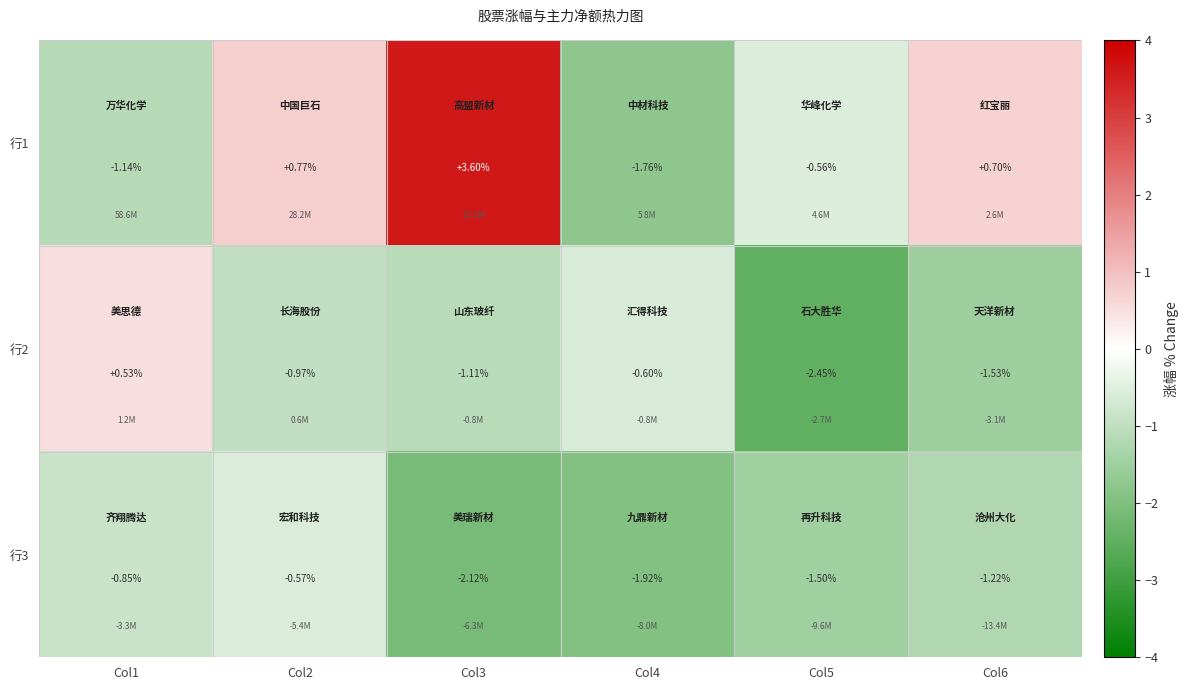

How many positive values does the 行2 series have?

1